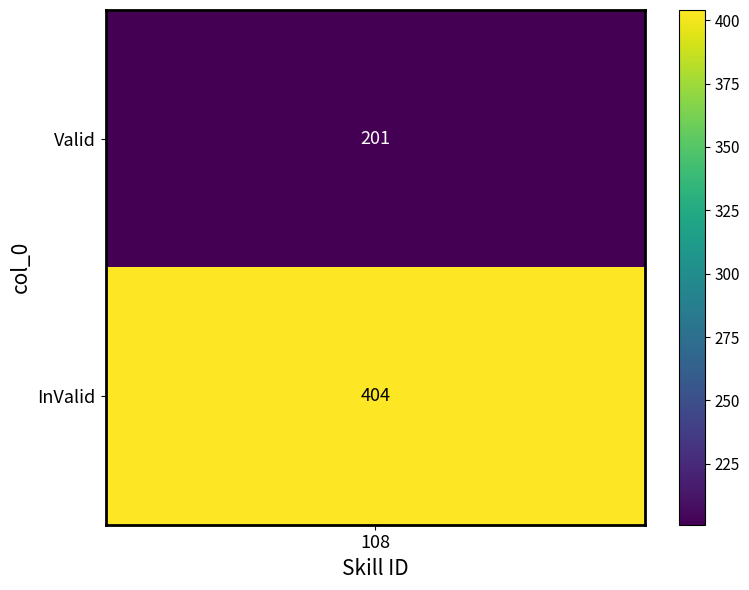

Where is the data nearest to the value 302?

Valid